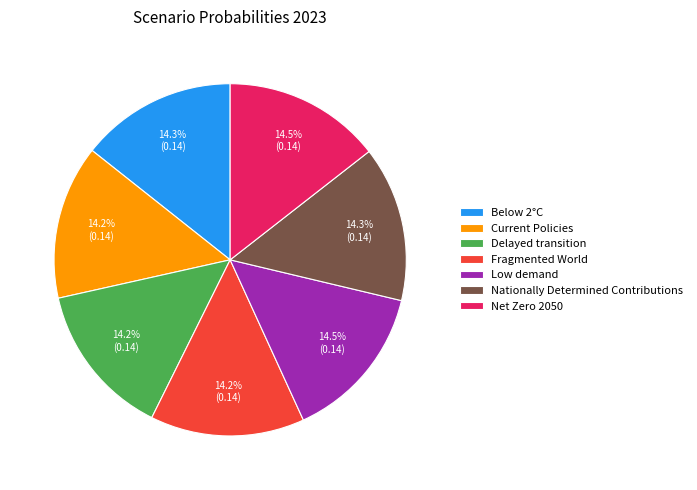

What is the total percentage of Fragmented World and Low demand?

28.6%